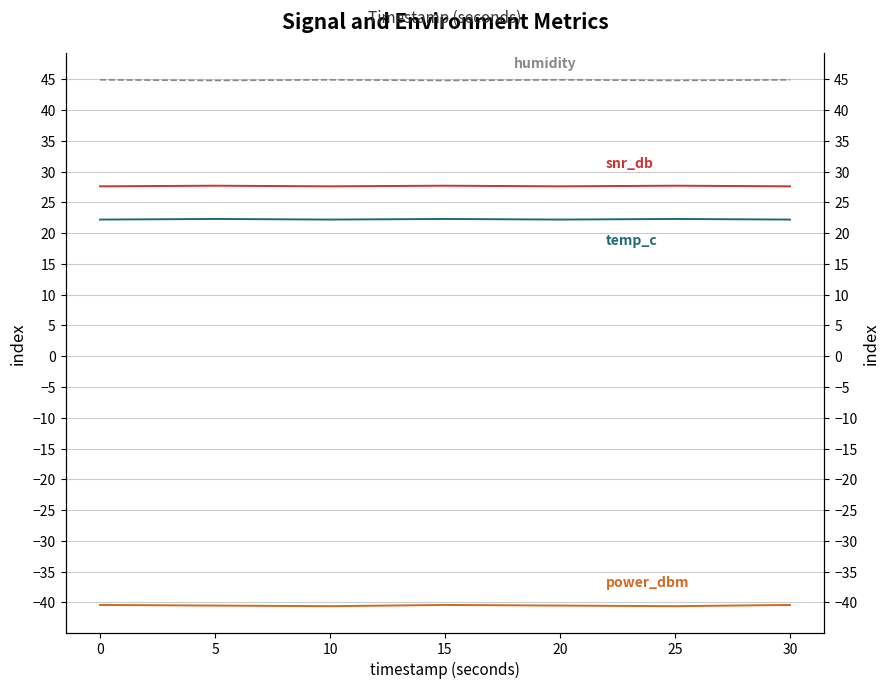

The value of snr_db at 20 is 27.6. True or false?

True